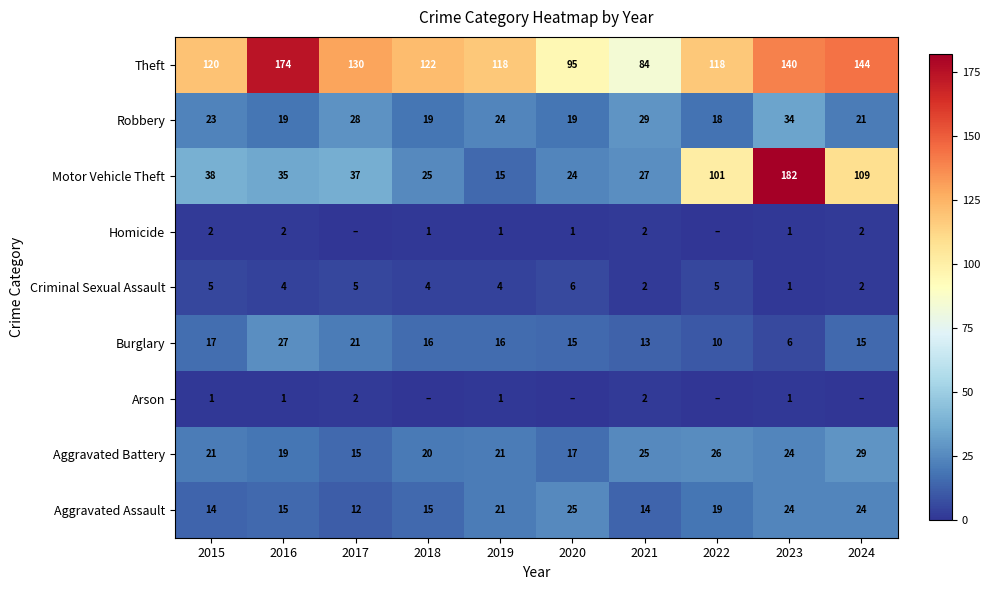

What is the difference between the maximum and minimum values in the Robbery series?

16